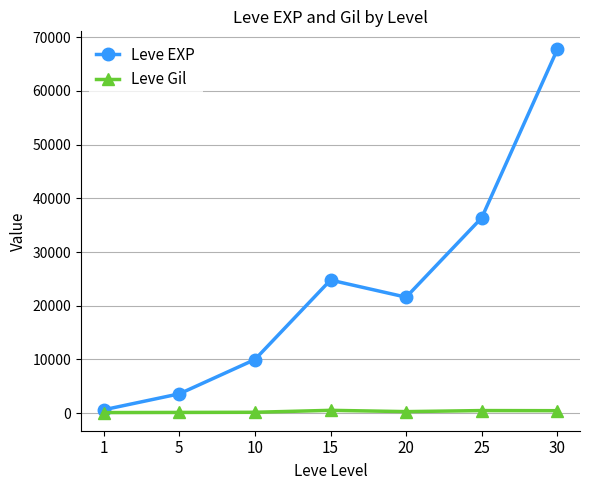

What is the average value of the Leve Gil series?

312